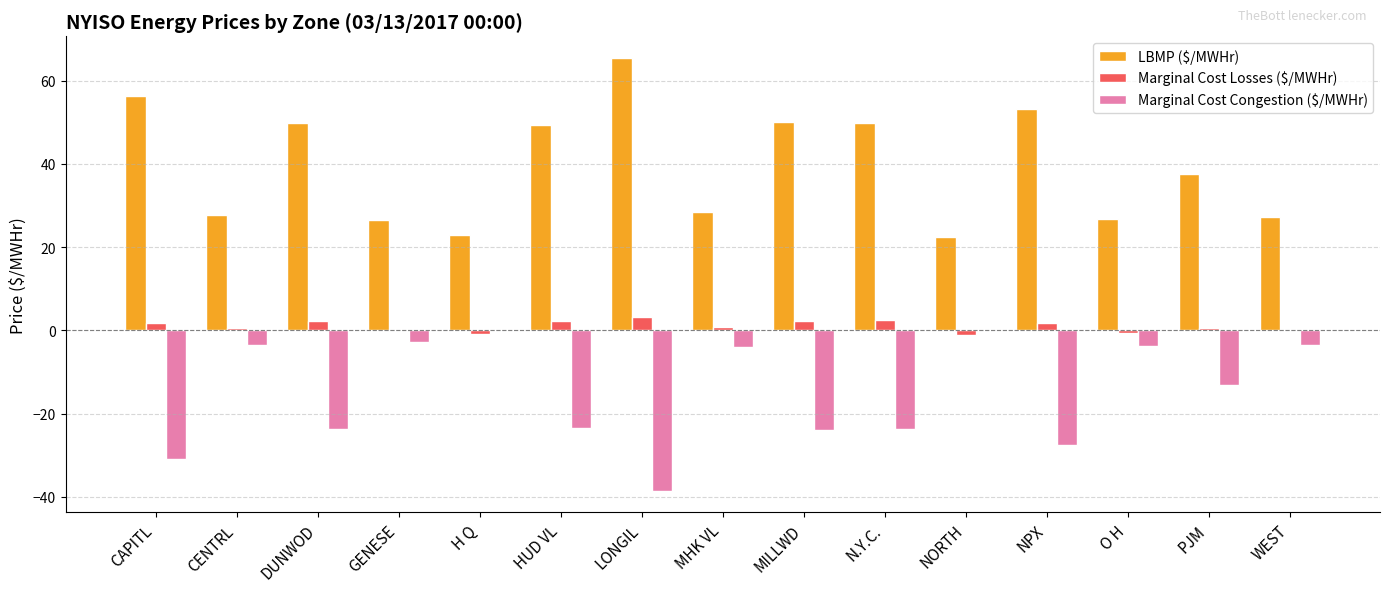

What is the sum of all Marginal Cost Congestion ($/MWHr) values?

-223.2